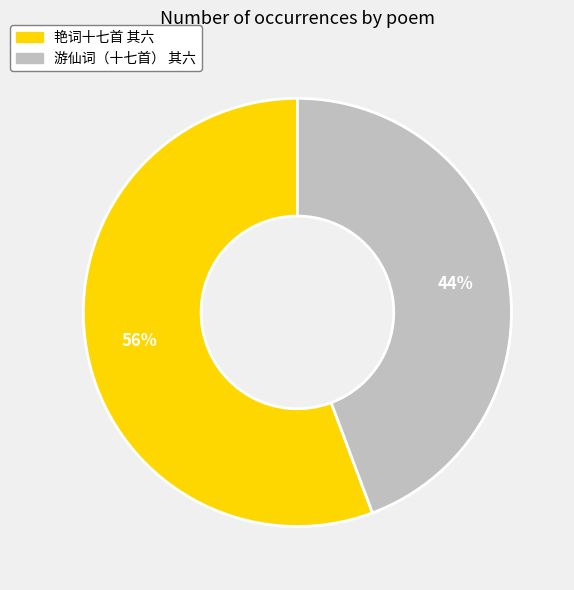

Does 游仙词（十七首） 其六 represent more than half of the total?

No